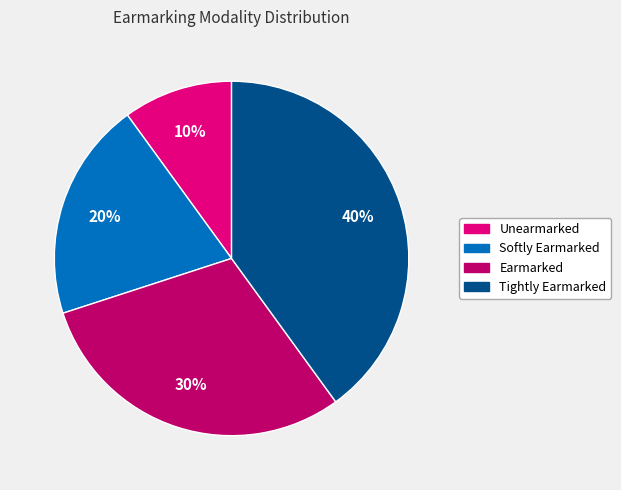

Which has a higher value, Tightly Earmarked or Softly Earmarked?

Tightly Earmarked